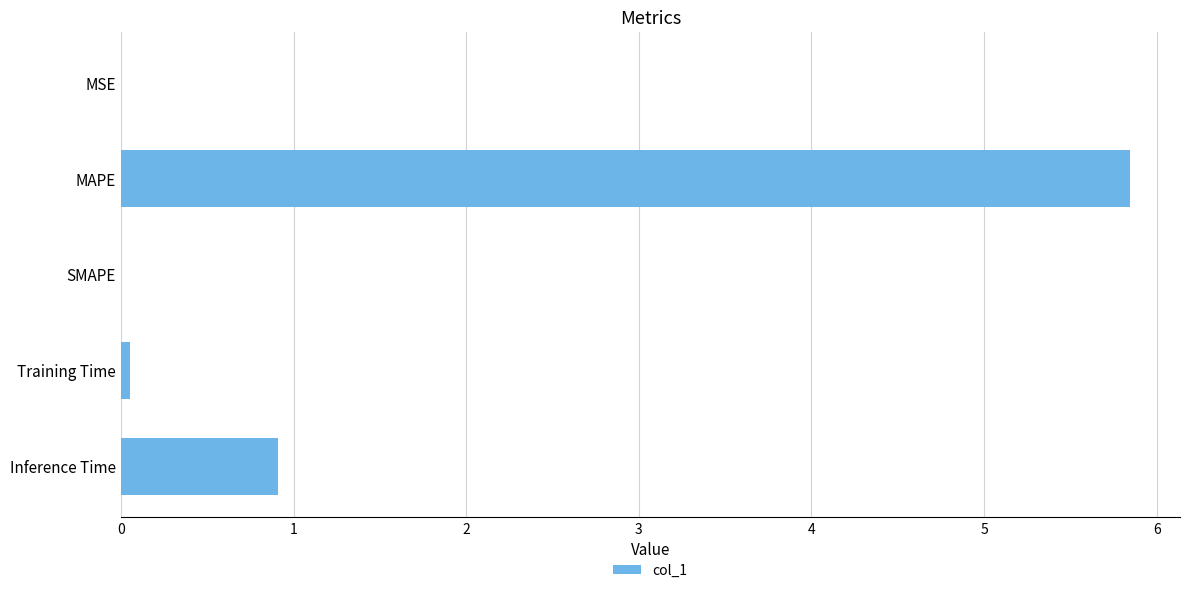

The value at MAPE is 5.8. True or false?

True